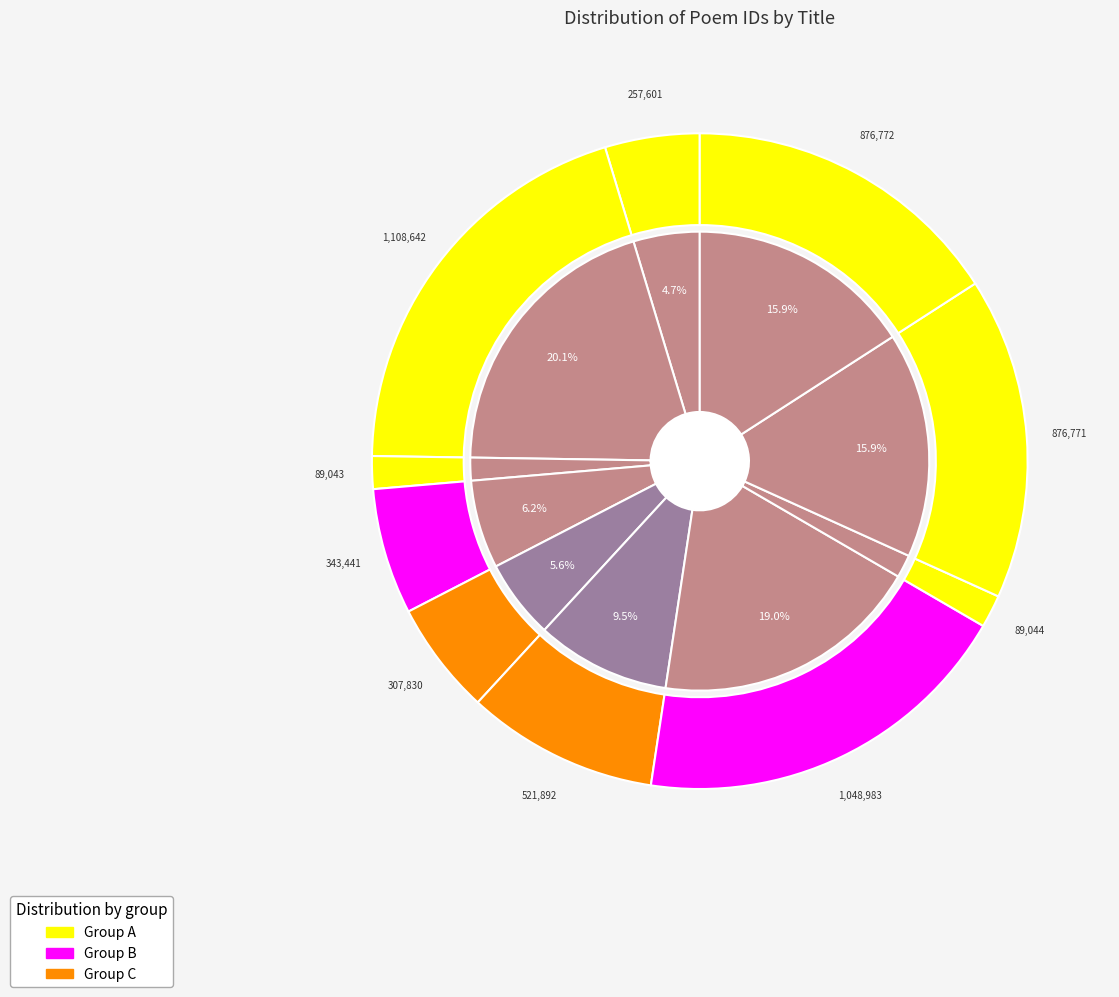

Does any single category account for the majority?

No